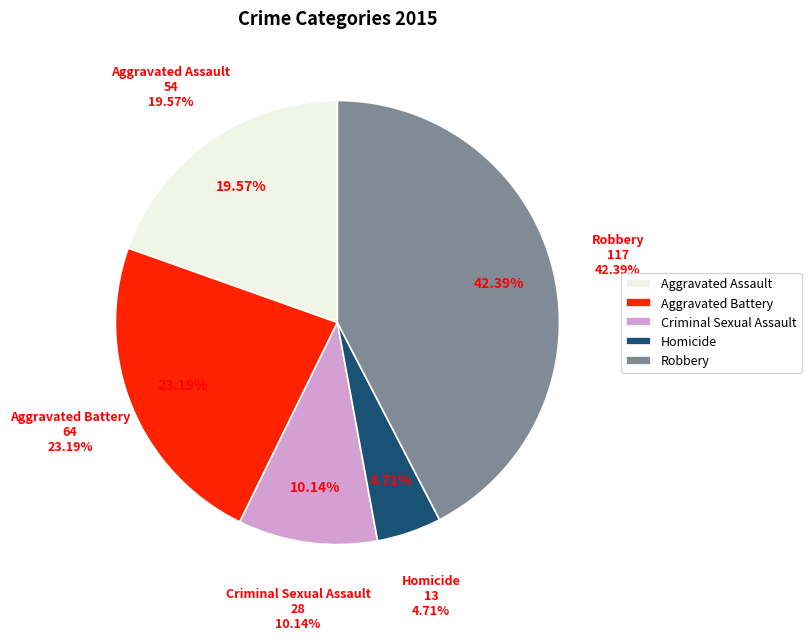

How many segments does this pie chart have?

5